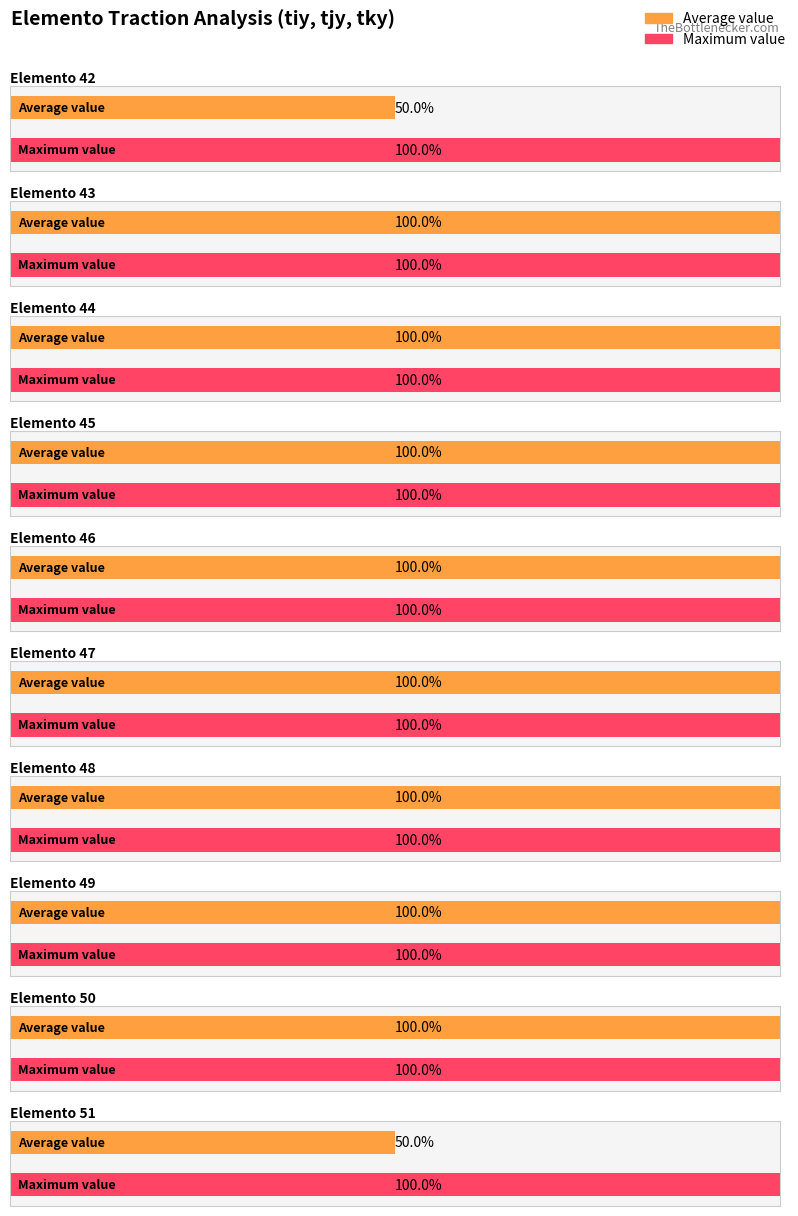

Which category has the highest value across all series?

43